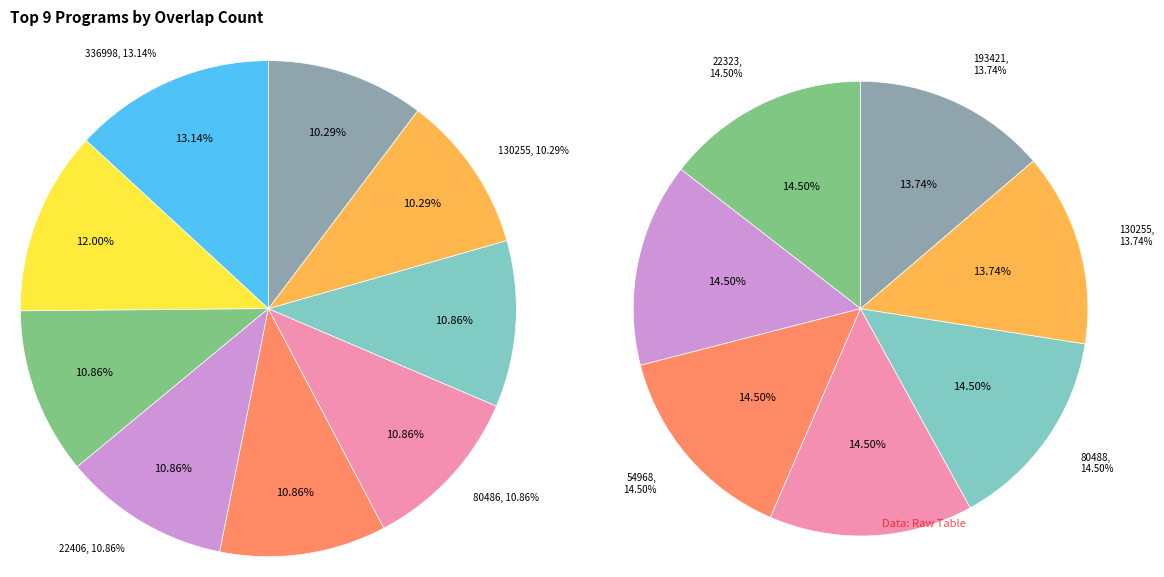

Is 336999 the majority of the pie?

No